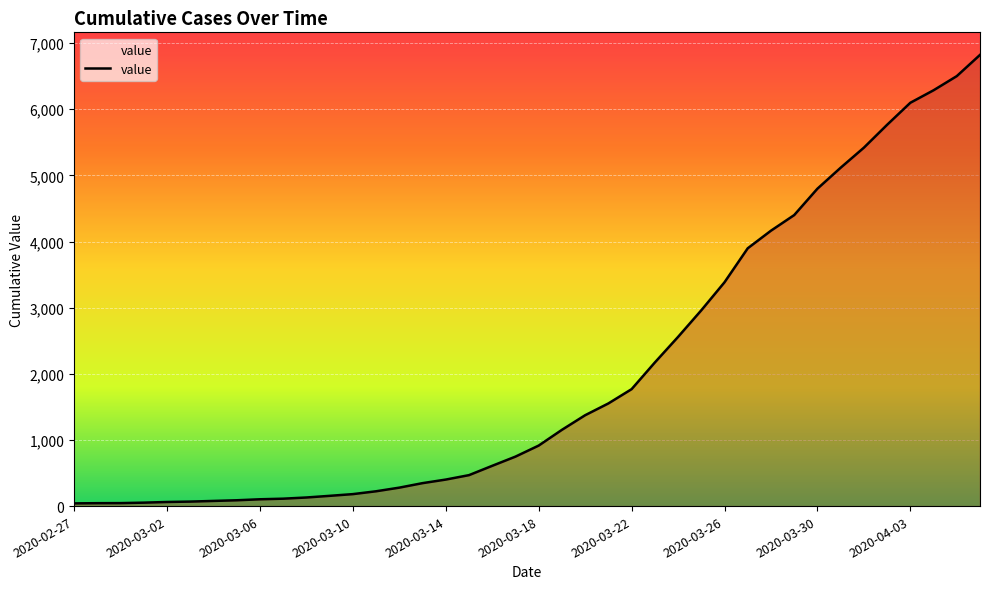

What is the difference between the maximum and minimum values?

6781